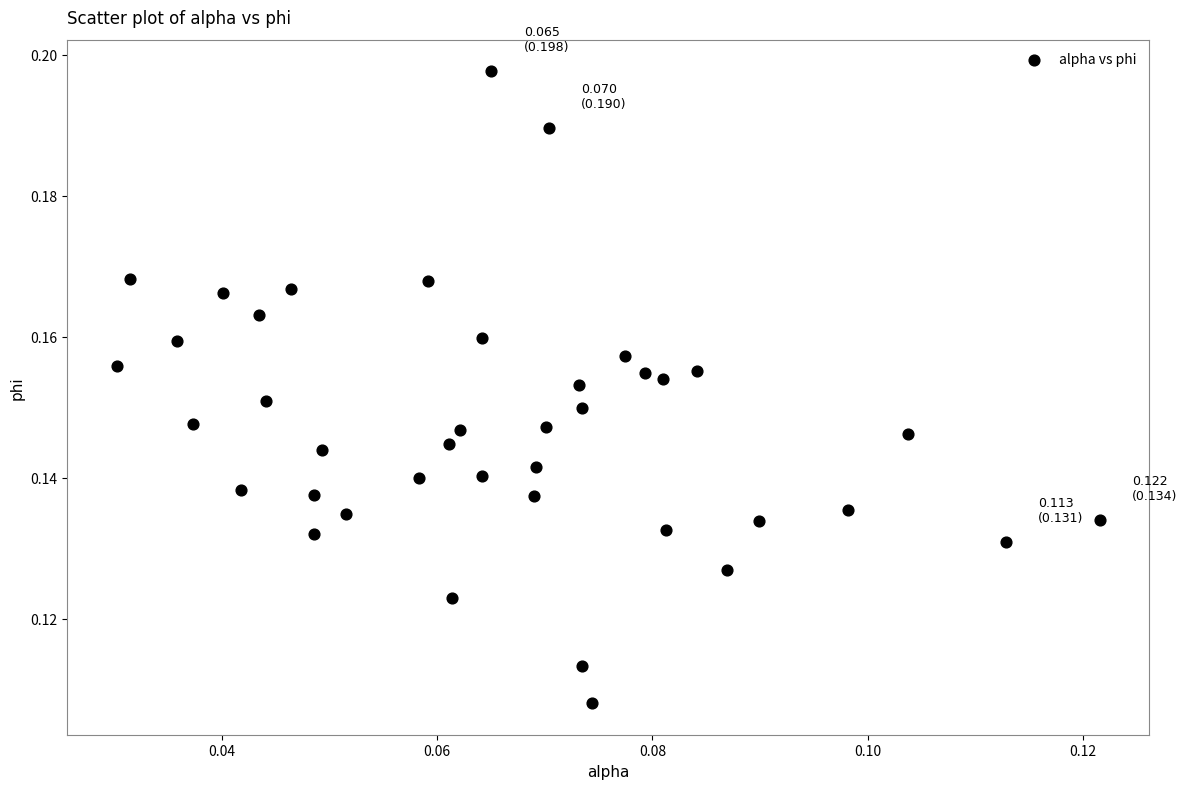

Count the number of points in this scatter plot.

40